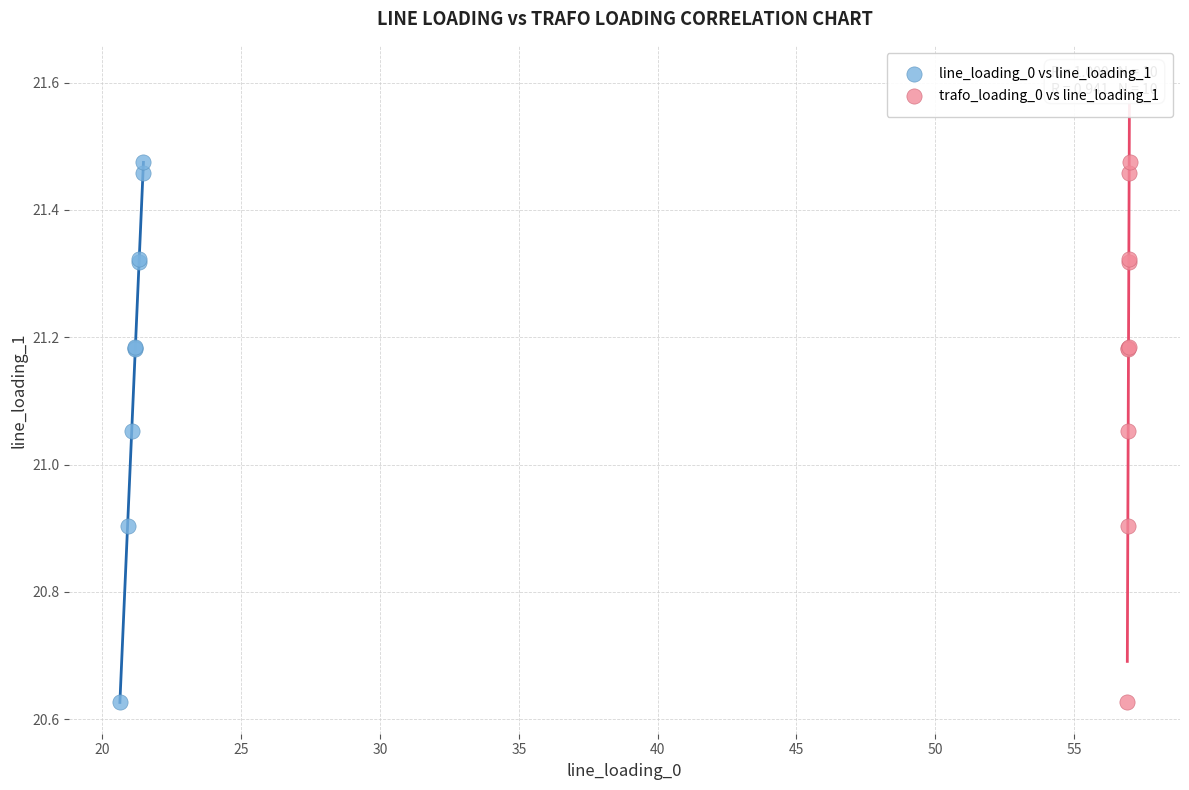

What are all the series names shown in the legend?

line_loading_0 vs line_loading_1, trafo_loading_0 vs line_loading_1